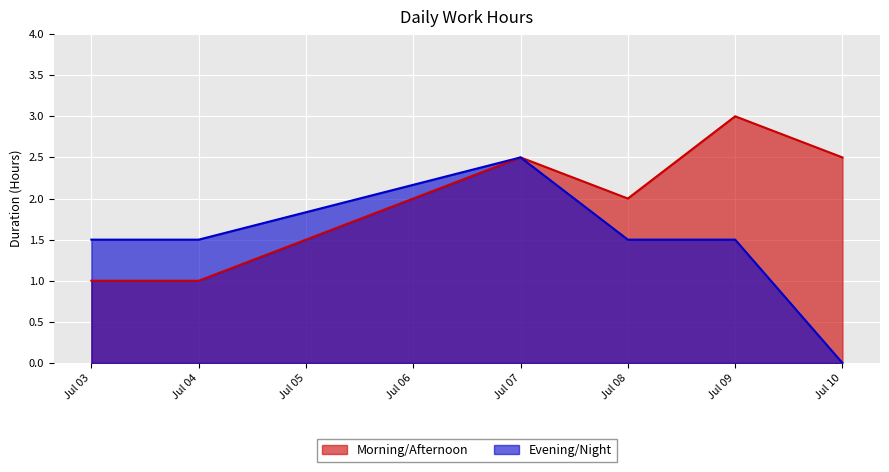

How many Evening/Night values are between 1 and 2?

4